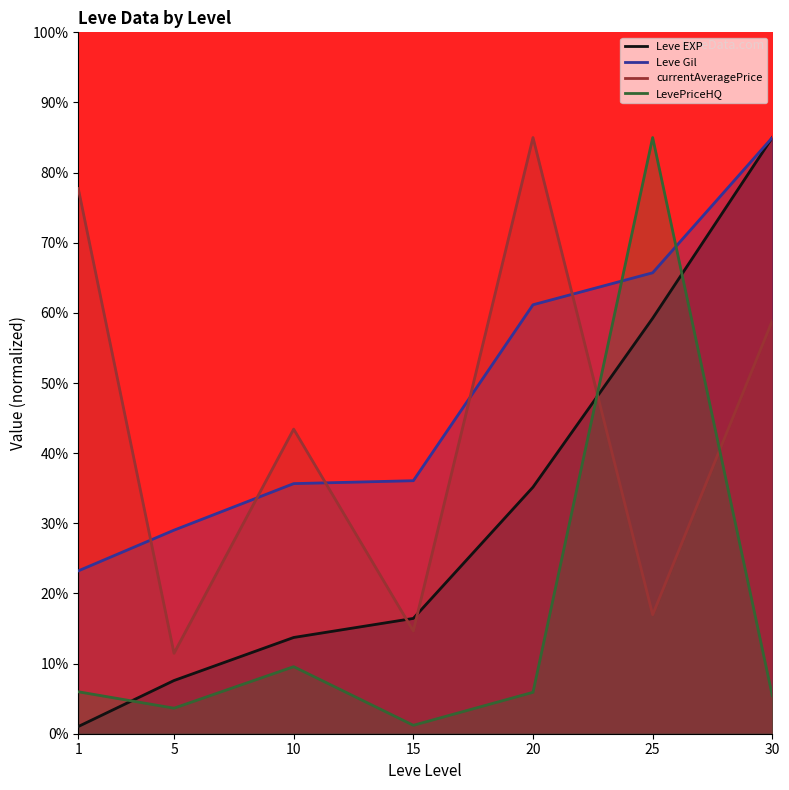

What value does the Leve EXP series have at 5?

7.6